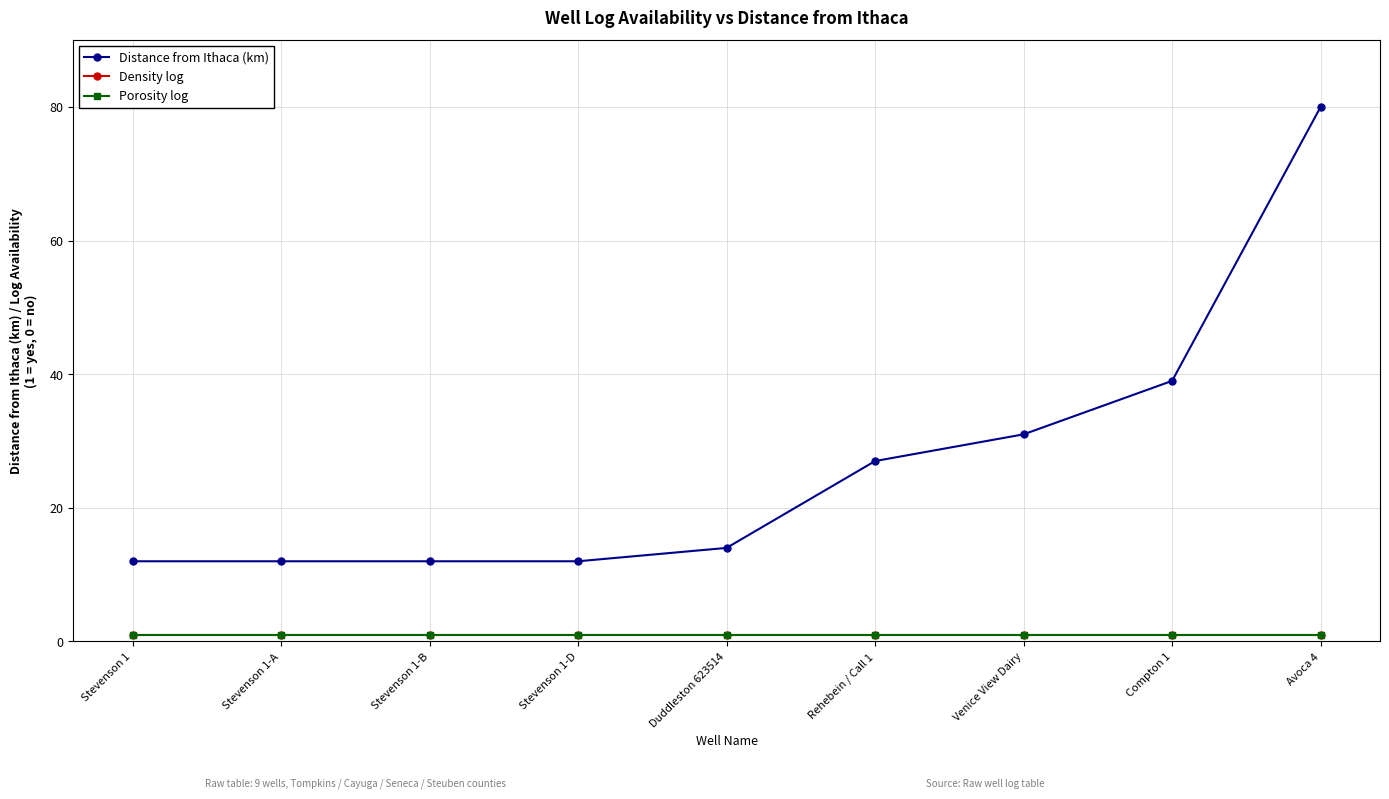

Reading left to right, list all the values displayed in this chart.

Distance from Ithaca (km): Stevenson 1=12	Stevenson 1-A=12	Stevenson 1-B=12	Stevenson 1-D=12	Duddleston 623514=14	Rehebein / Call 1=27	Venice View Dairy=31	Compton 1=39	Avoca 4=80
Density log: Stevenson 1=1	Stevenson 1-A=1	Stevenson 1-B=1	Stevenson 1-D=1	Duddleston 623514=1	Rehebein / Call 1=1	Venice View Dairy=1	Compton 1=1	Avoca 4=1
Porosity log: Stevenson 1=1	Stevenson 1-A=1	Stevenson 1-B=1	Stevenson 1-D=1	Duddleston 623514=1	Rehebein / Call 1=1	Venice View Dairy=1	Compton 1=1	Avoca 4=1